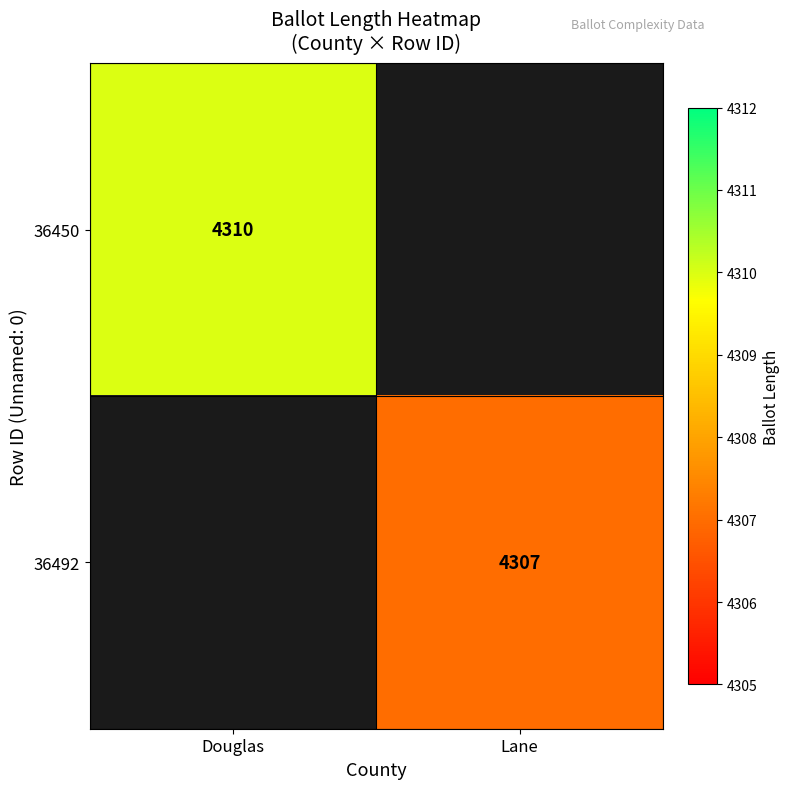

Is the value of 36492 at Lane greater than the value of 36450 at Douglas?

No